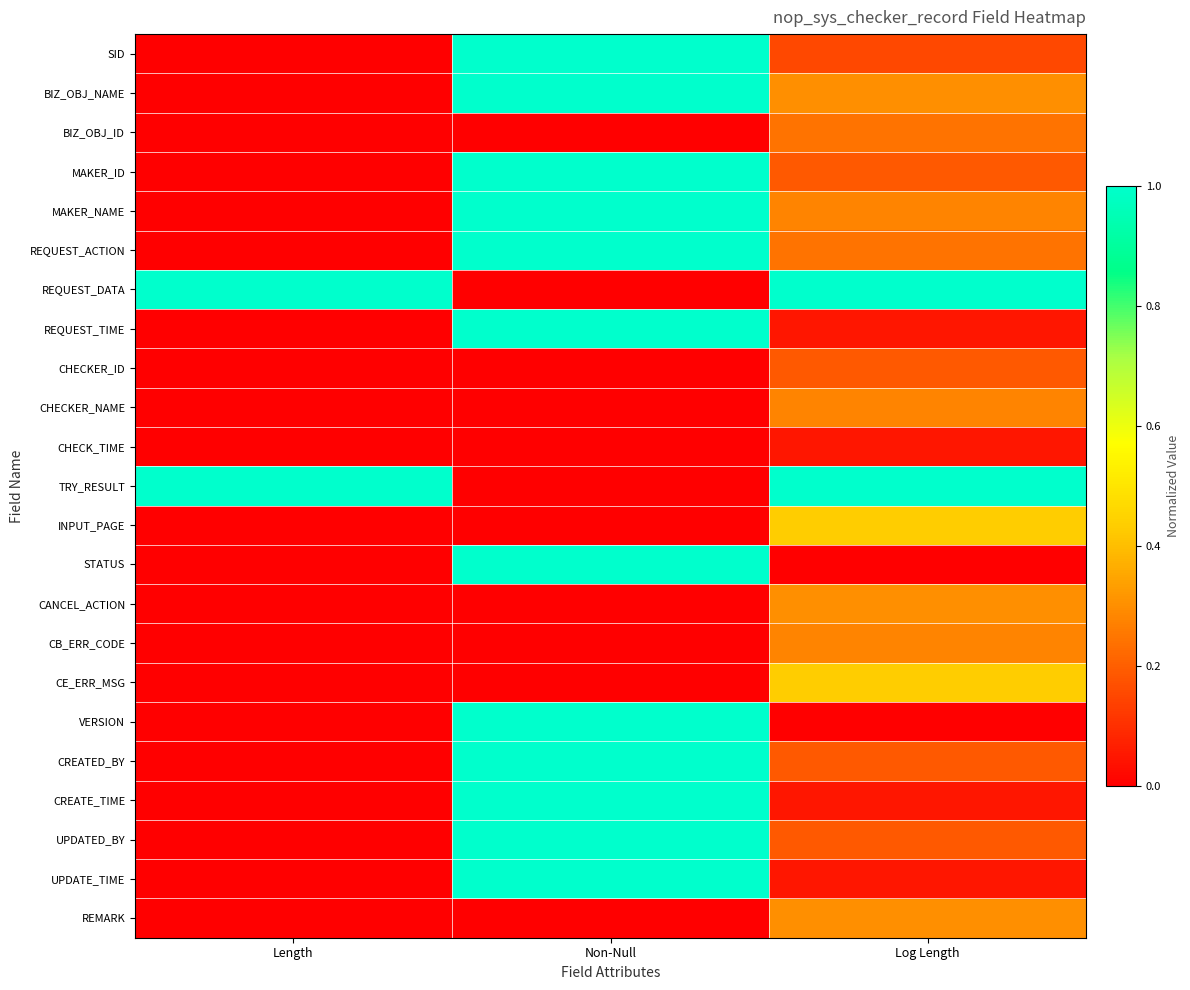

Reading left to right, transcribe all the data shown in this chart.

SID: Length=0.0	Non-Null=1.0	Log Length=0.2
BIZ_OBJ_NAME: Length=0.0	Non-Null=1.0	Log Length=0.3
BIZ_OBJ_ID: Length=0.0	Non-Null=0.0	Log Length=0.2
MAKER_ID: Length=0.0	Non-Null=1.0	Log Length=0.2
MAKER_NAME: Length=0.0	Non-Null=1.0	Log Length=0.3
REQUEST_ACTION: Length=0.0	Non-Null=1.0	Log Length=0.2
REQUEST_DATA: Length=1.0	Non-Null=0.0	Log Length=1.0
REQUEST_TIME: Length=0.0	Non-Null=1.0	Log Length=0.0
CHECKER_ID: Length=0.0	Non-Null=0.0	Log Length=0.2
CHECKER_NAME: Length=0.0	Non-Null=0.0	Log Length=0.3
CHECK_TIME: Length=0.0	Non-Null=0.0	Log Length=0.0
TRY_RESULT: Length=1.0	Non-Null=0.0	Log Length=1.0
INPUT_PAGE: Length=0.0	Non-Null=0.0	Log Length=0.4
STATUS: Length=0.0	Non-Null=1.0	Log Length=0.0
CANCEL_ACTION: Length=0.0	Non-Null=0.0	Log Length=0.3
CB_ERR_CODE: Length=0.0	Non-Null=0.0	Log Length=0.3
CE_ERR_MSG: Length=0.0	Non-Null=0.0	Log Length=0.4
VERSION: Length=0.0	Non-Null=1.0	Log Length=0.0
CREATED_BY: Length=0.0	Non-Null=1.0	Log Length=0.2
CREATE_TIME: Length=0.0	Non-Null=1.0	Log Length=0.0
UPDATED_BY: Length=0.0	Non-Null=1.0	Log Length=0.2
UPDATE_TIME: Length=0.0	Non-Null=1.0	Log Length=0.0
REMARK: Length=0.0	Non-Null=0.0	Log Length=0.3